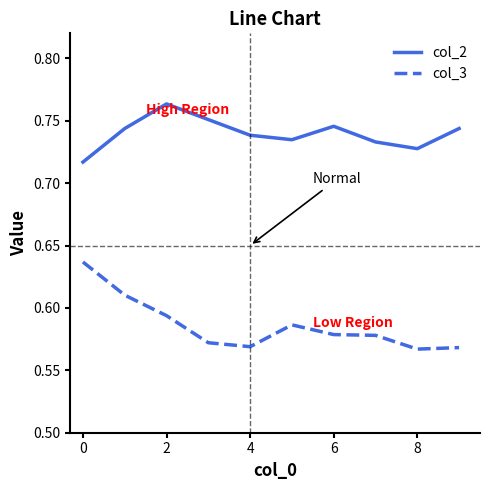

Which series has the widest spread of values?

col_3